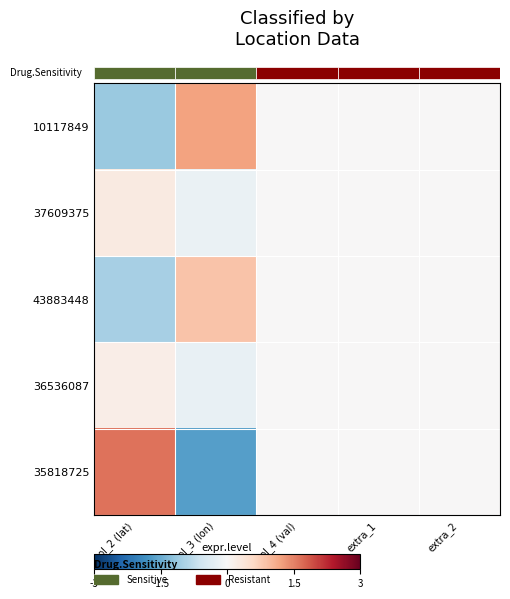

At extra_1, list the series in order from smallest to largest.

10117849, 37609375, 43883448, 36536087, 35818725